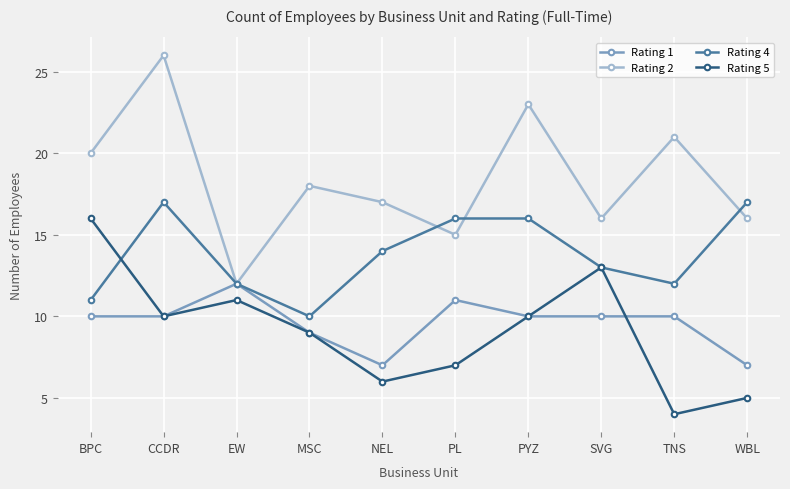

Which series has the largest range (max minus min)?

Rating 2